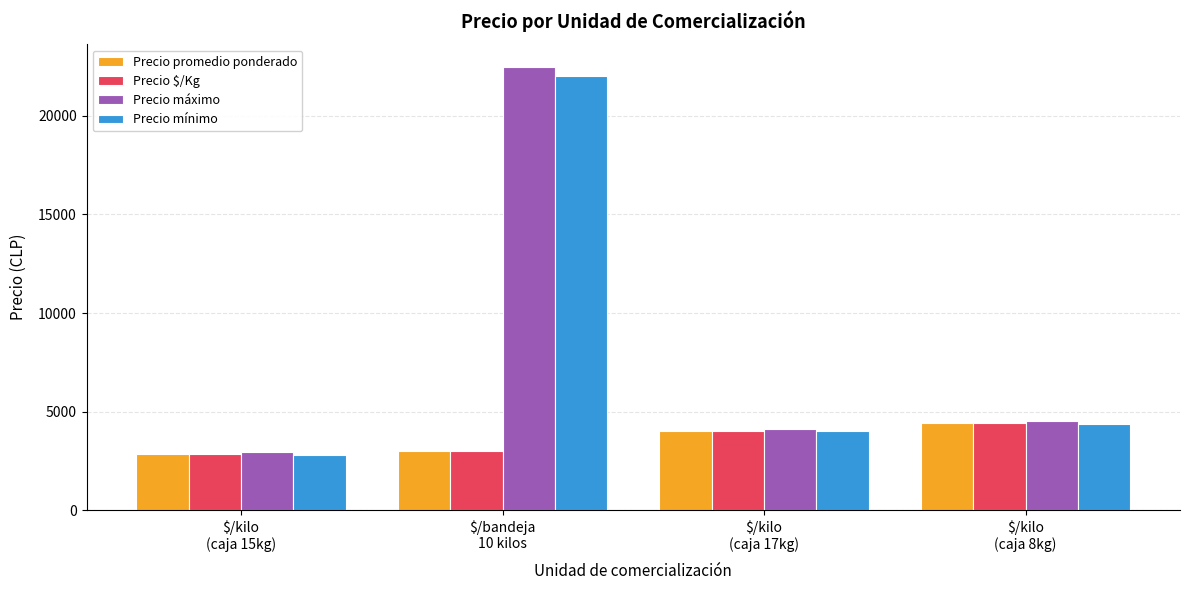

Reading right to left, transcribe all the data shown in this chart.

Precio promedio ponderado: 4435	4008	3020	2841
Precio $/Kg: 4435	4008	3020	2841
Precio máximo: 4500	4125	22500	2941
Precio mínimo: 4367	4025	22000	2791